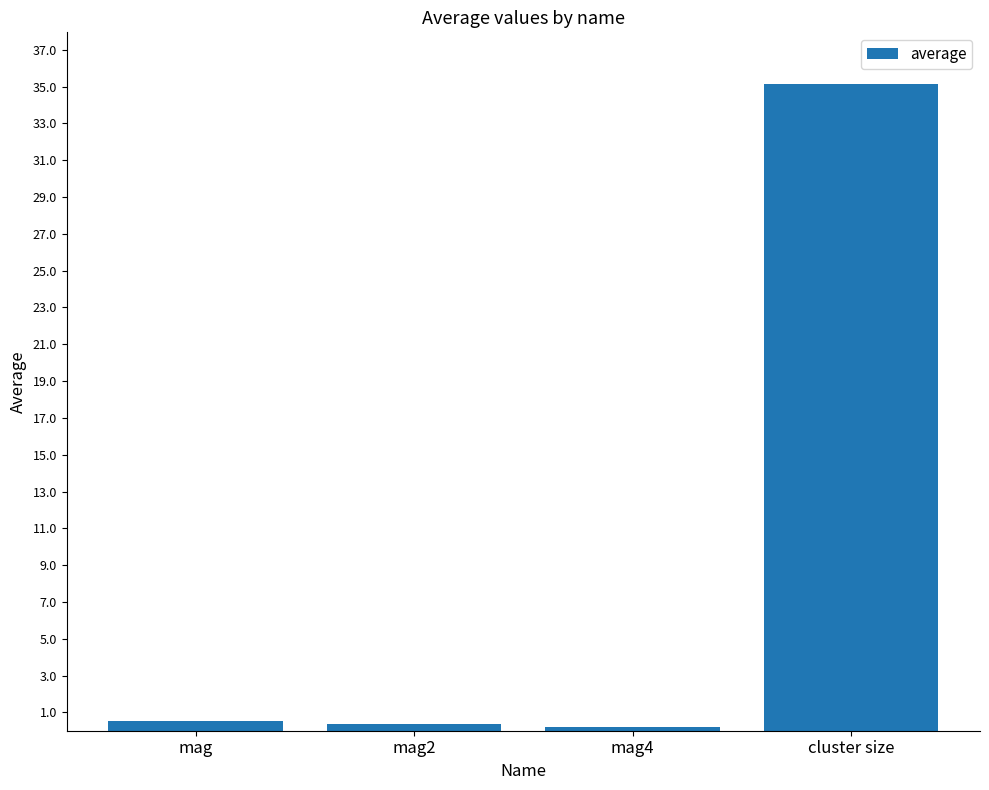

What is the difference between the maximum and minimum values?

34.9